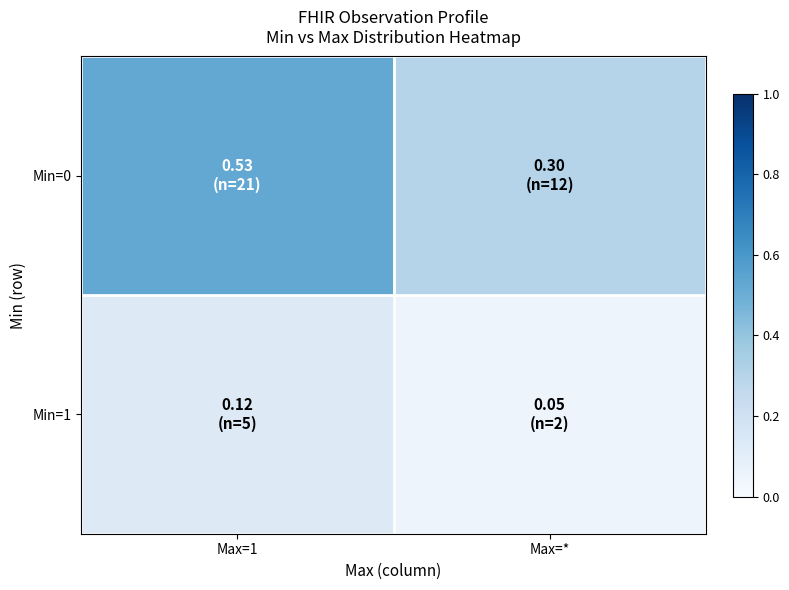

List the series in order of their overall mean, highest first.

Min=0, Min=1